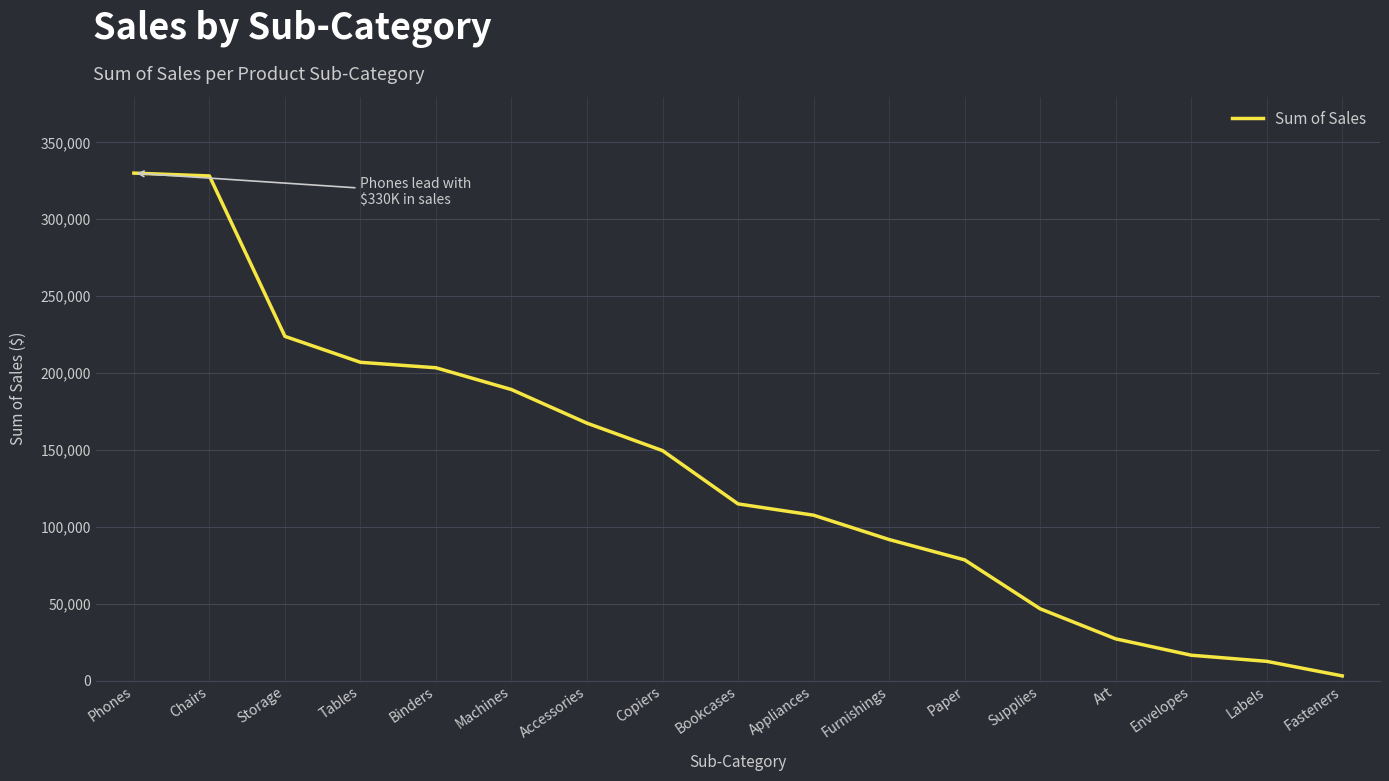

What is the greatest value displayed?

330007.1